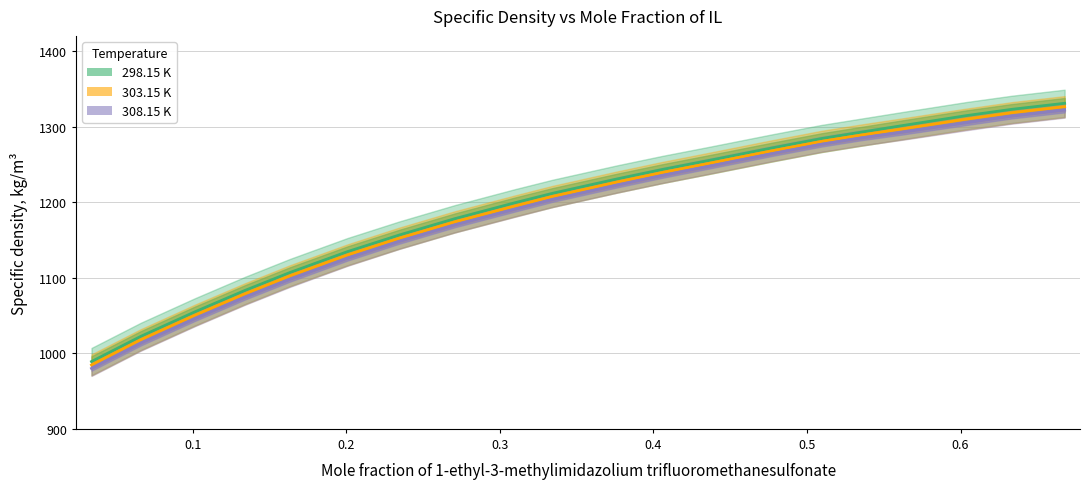

True or false: 303.15 K has more than 1 points higher than both neighbors.

False